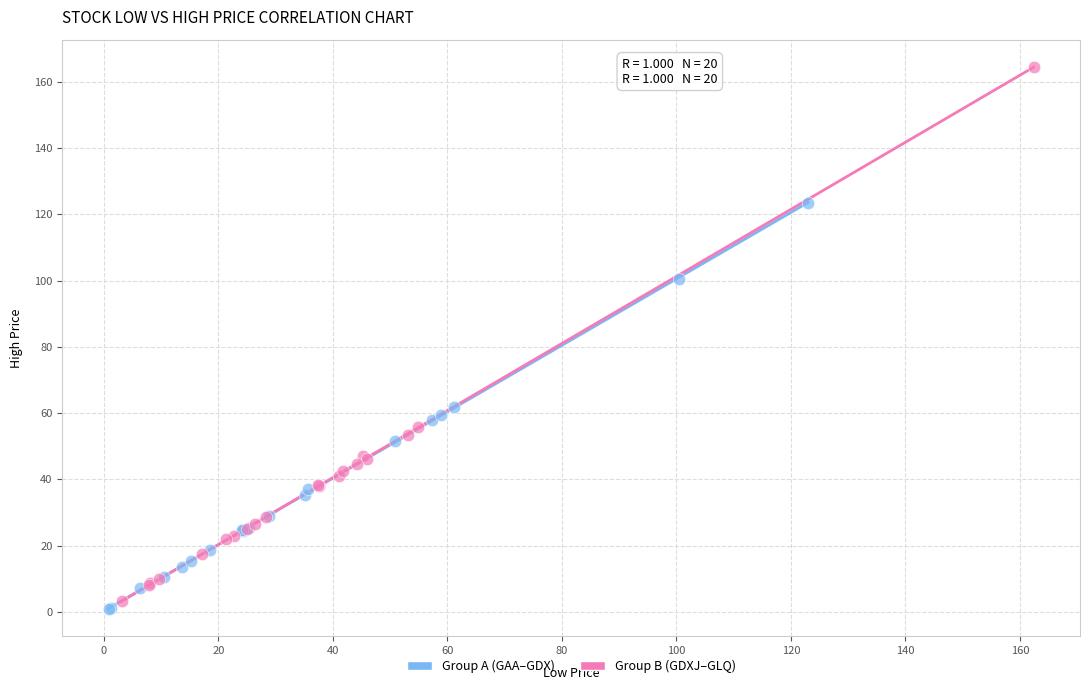

Which series reaches the maximum Y coordinate?

Group B (GDXJ–GLQ)